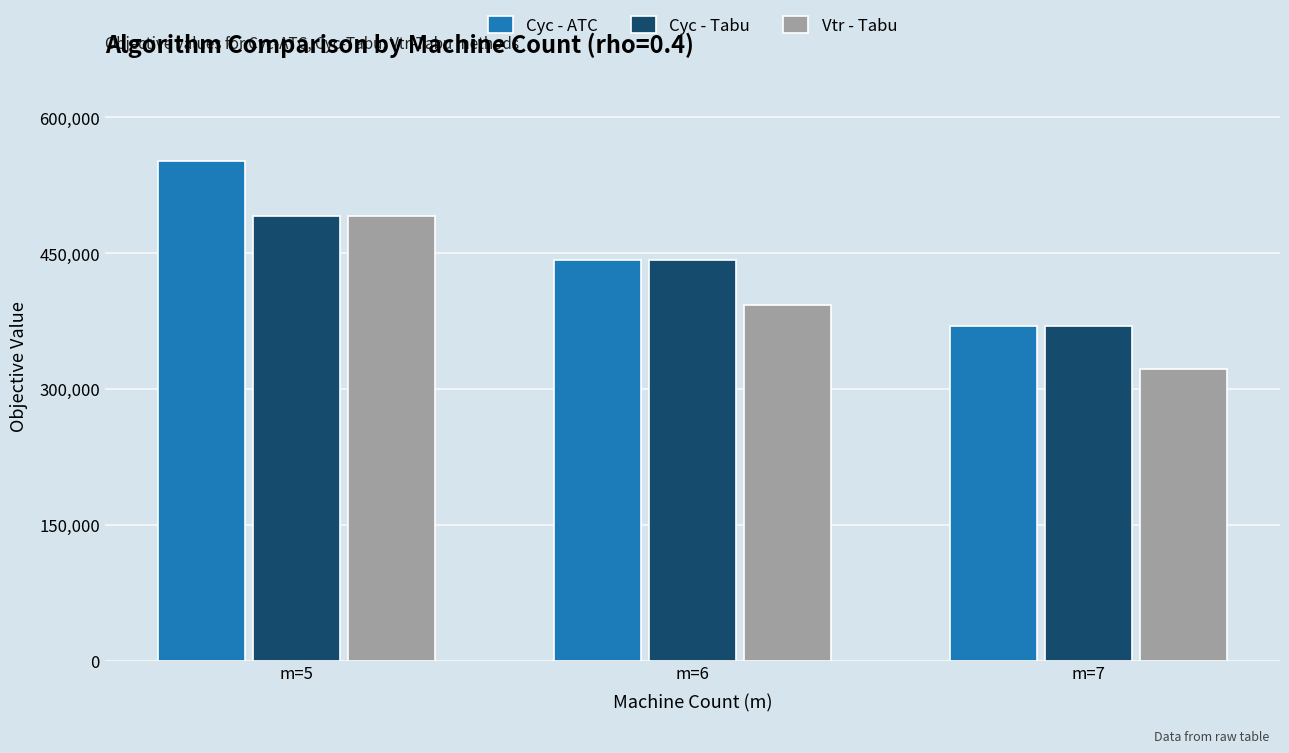

Read the Cyc - ATC value at m=7.

369743.2